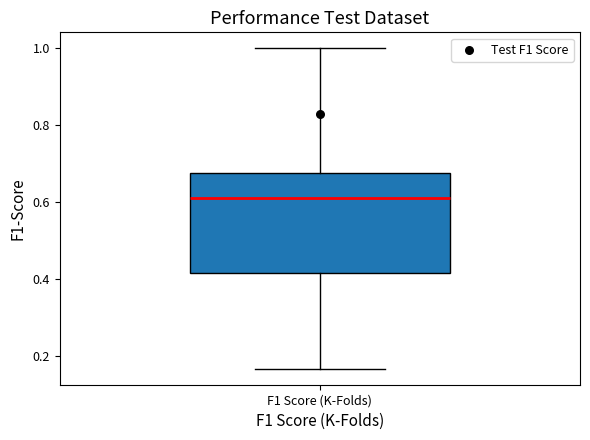

Transcribe this box plot: give where the median line is, the range the box spans, and where the two whiskers end, as read against the y-axis. The values are not printed on the chart, so give them approximately, as read against the axis.

median 0.62, box 0.42 to 0.68, whiskers 0.16 to 1.00